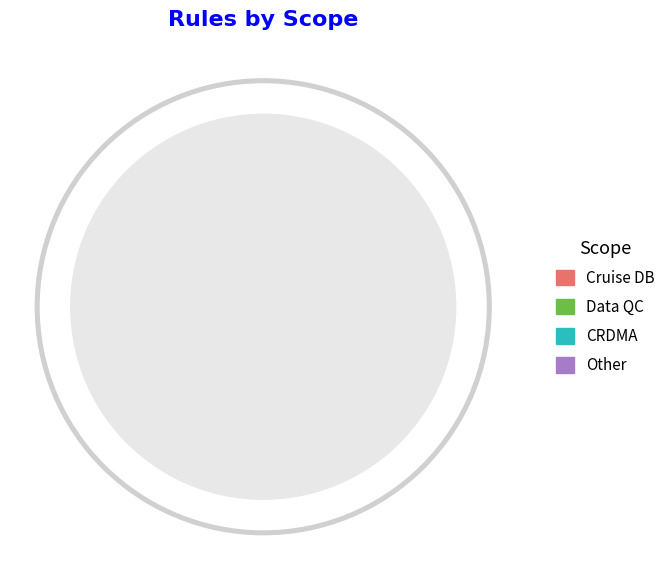

Which has a higher value, CRDMA or Cruise DB?

Cruise DB